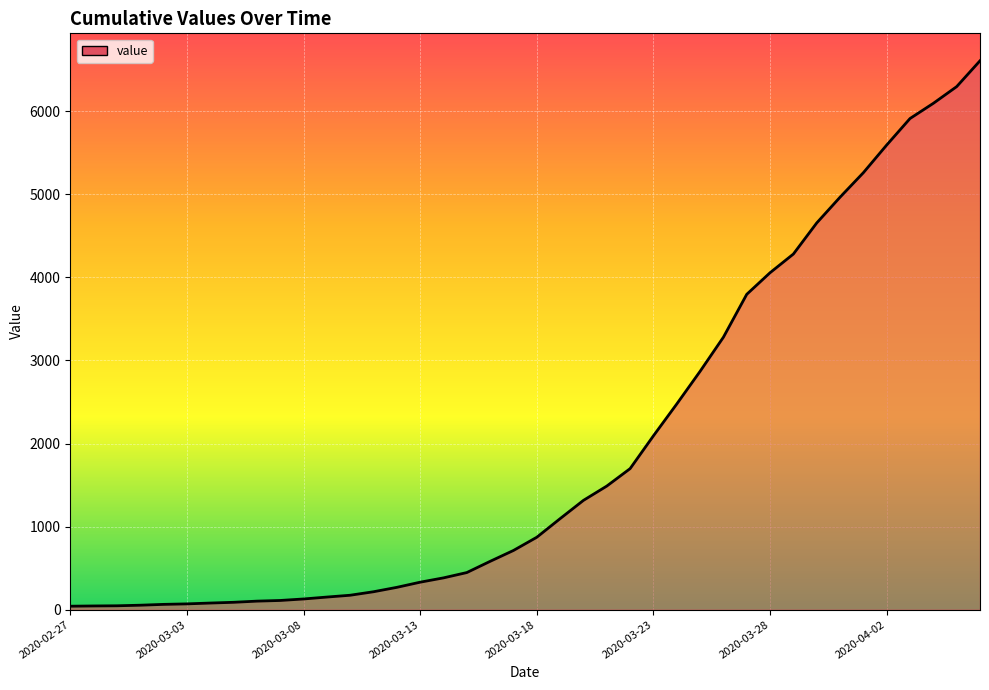

What is the greatest value displayed?

6607